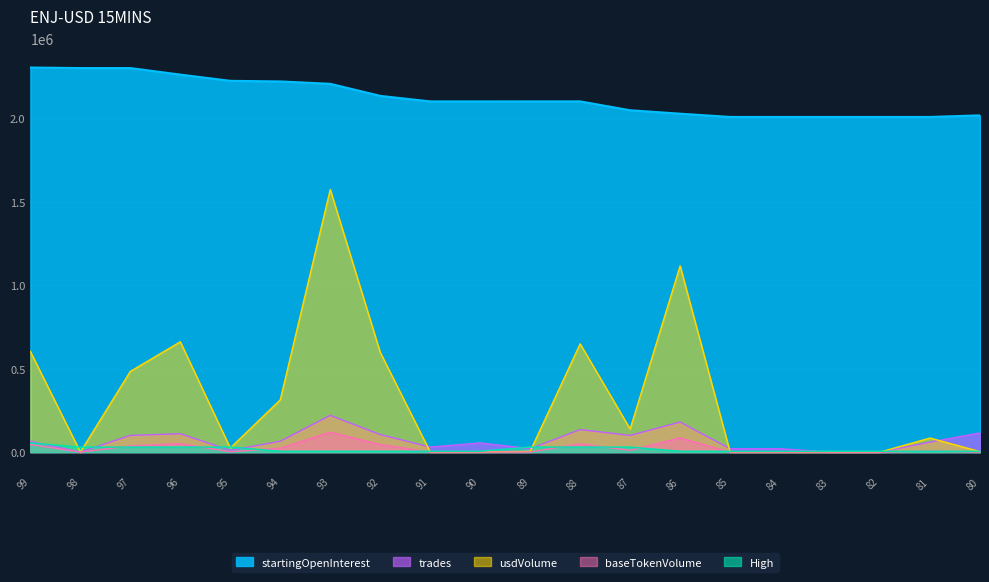

Which series has the widest spread of values?

usdVolume